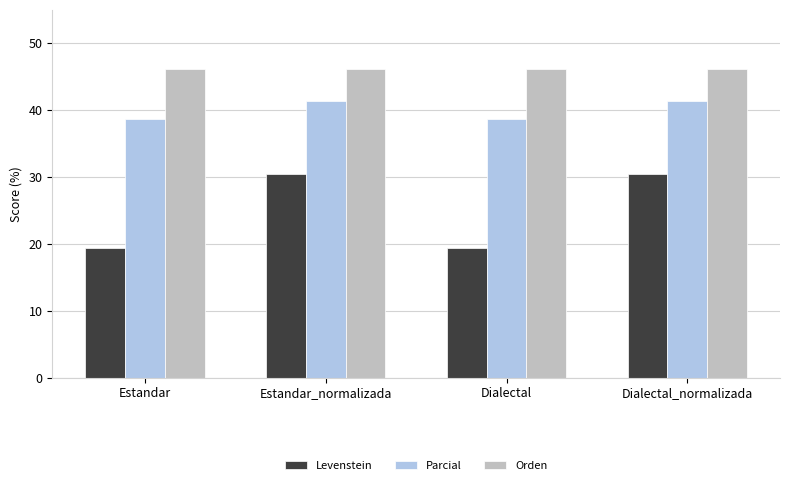

Is the value of Parcial at Estandar_normalizada greater than the value of Levenstein at Estandar_normalizada?

Yes